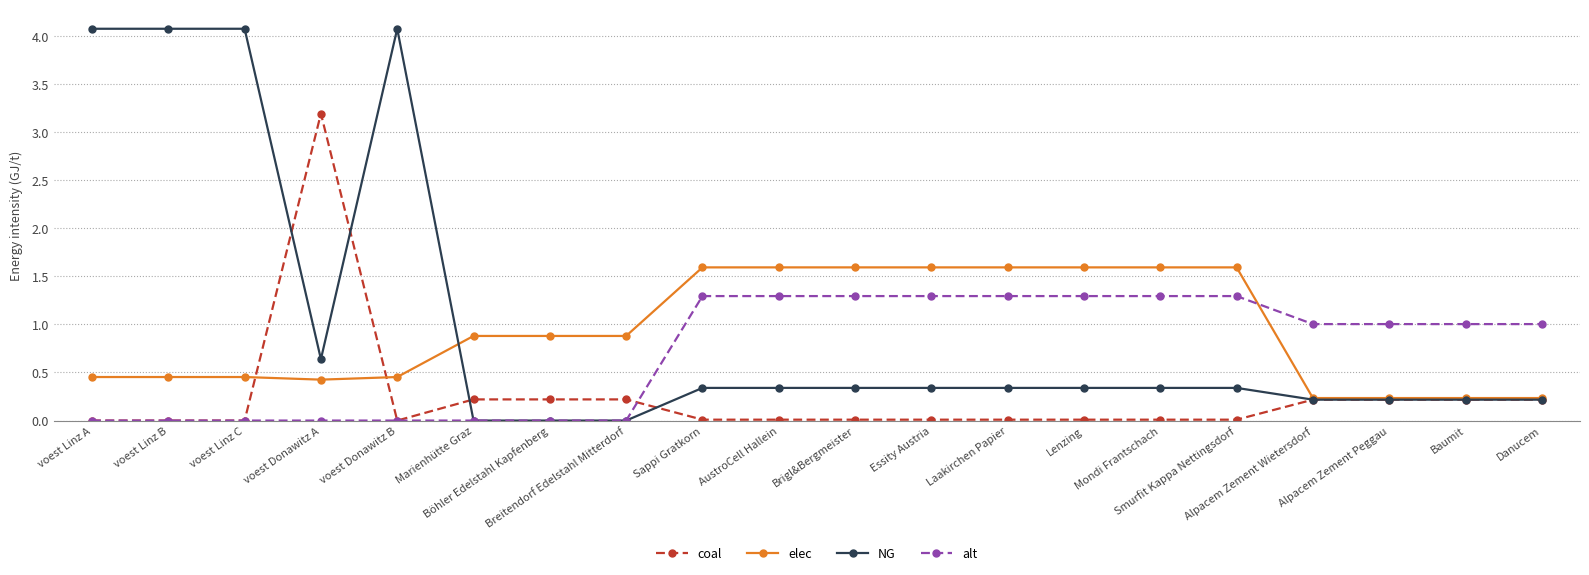

What is the sum of the NG values at voest Linz B and voest Donawitz B?

8.1